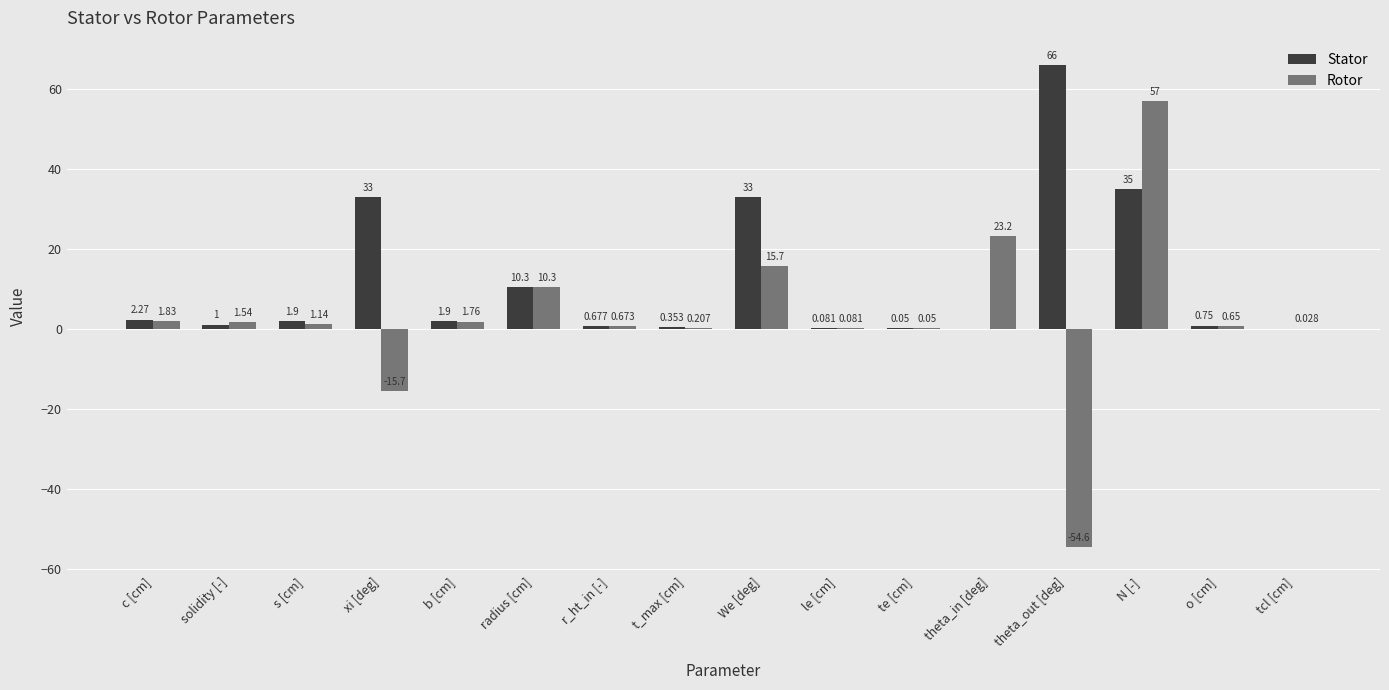

How many data points does each series have?

16